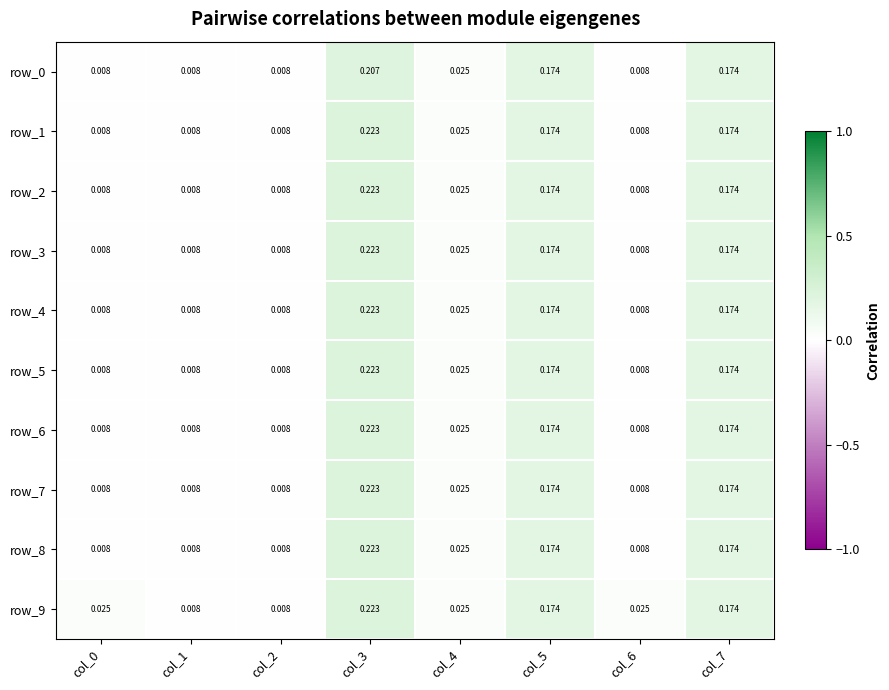

Is the value of row_3 at col_6 greater than the value of row_9 at col_4?

No